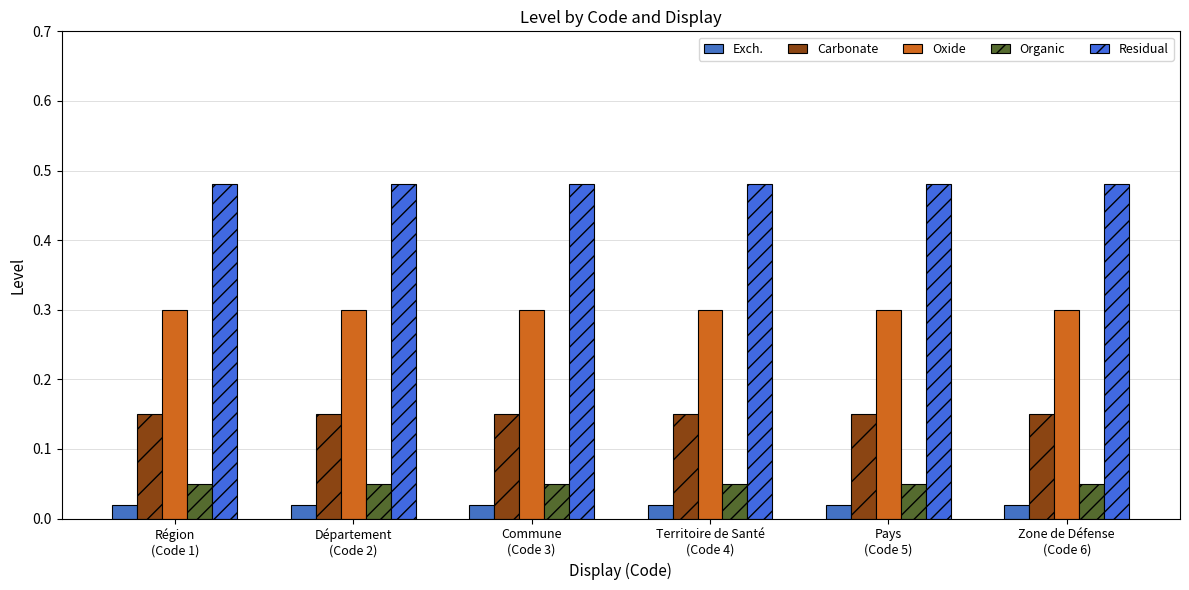

How many groups of bars are there?

6